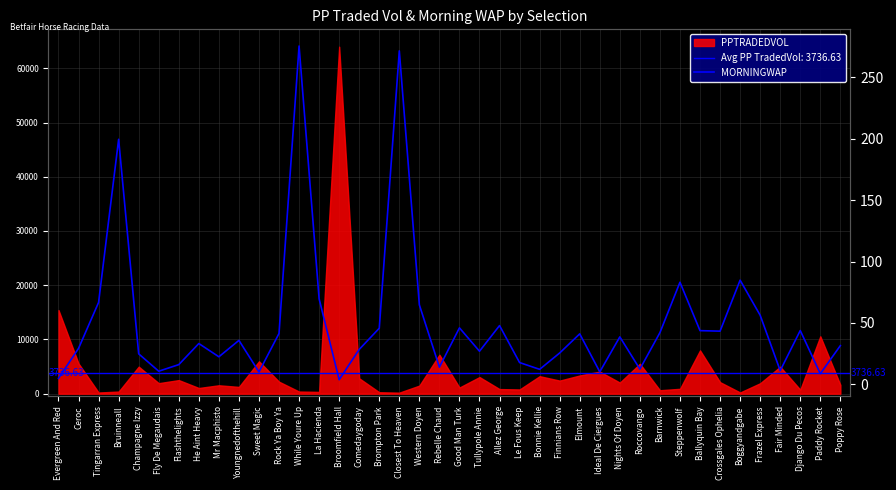

Where is the data nearest to the value 139?

Boggyandgabe